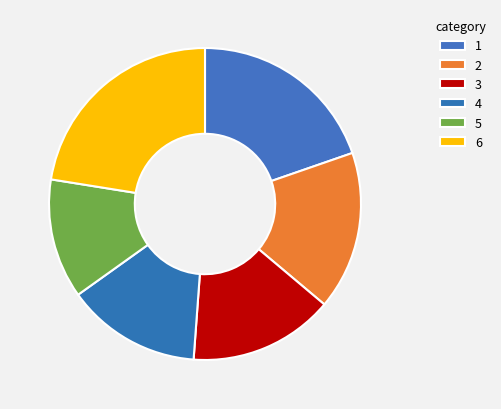

Count the number of slices in the pie.

6